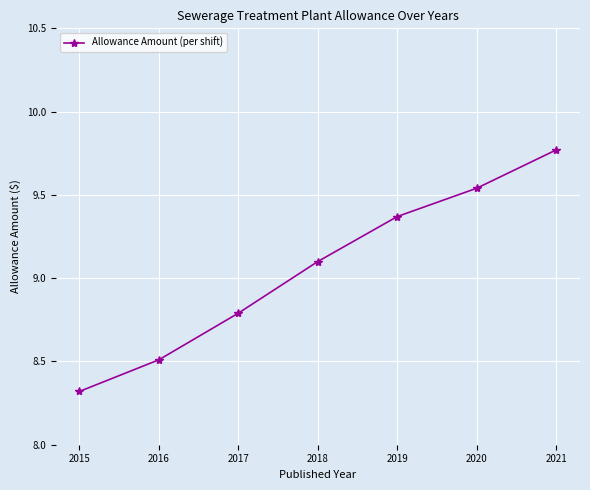

Does the chart have visible grid lines?

Yes